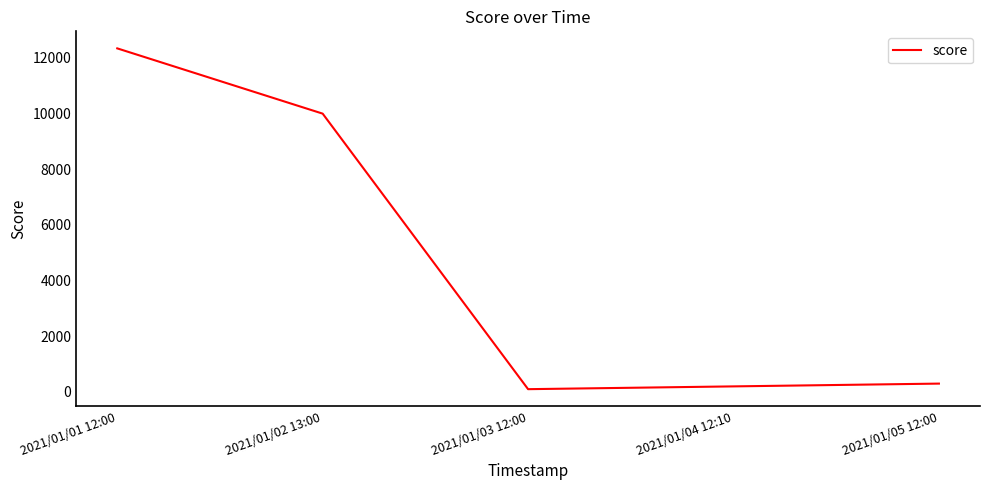

How many interior local valleys (lower than both neighbors) does the data have?

1